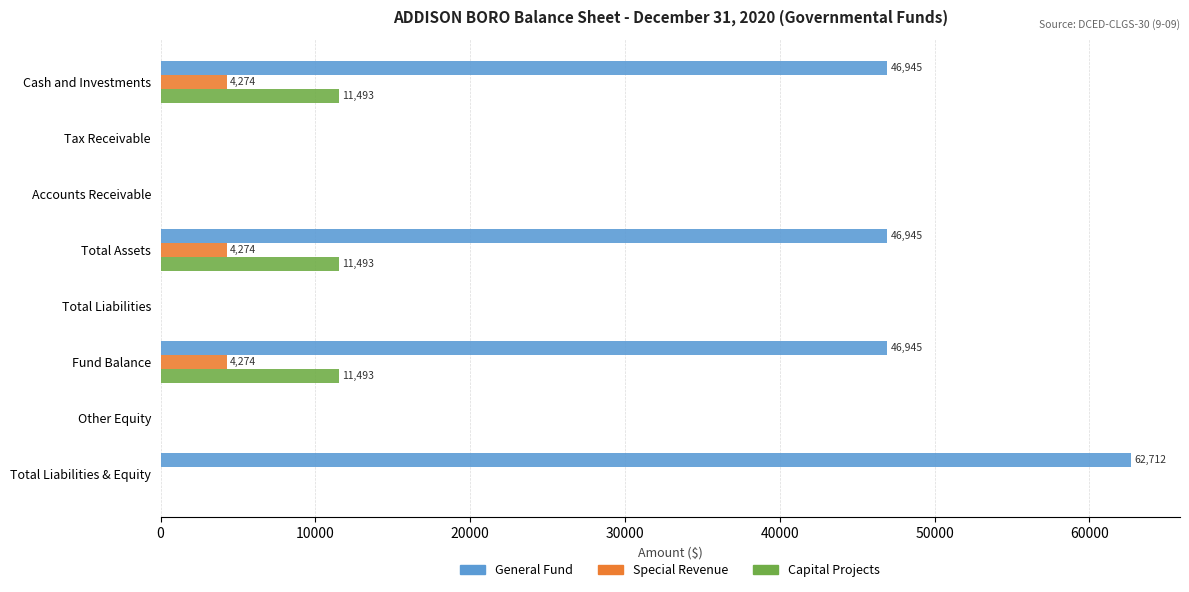

What is the sum of all Capital Projects values?

34479